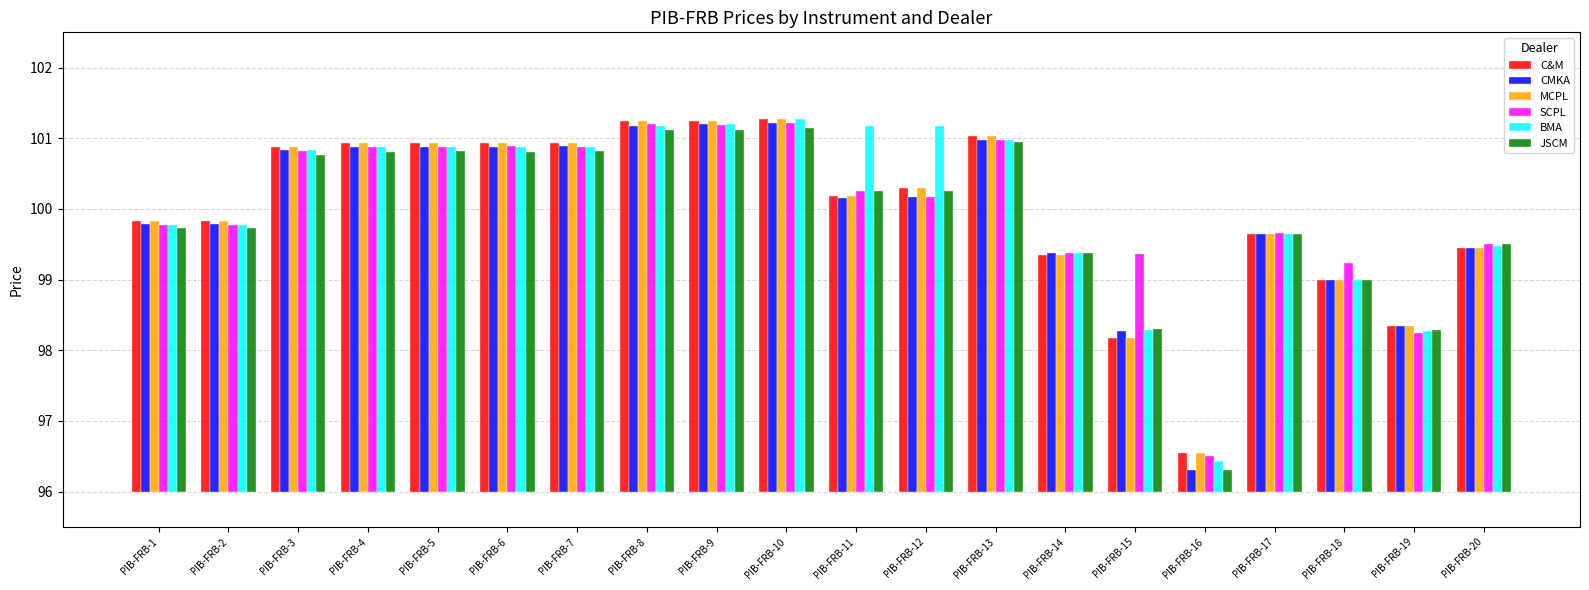

Rank the categories by C&M value from highest to lowest.

PIB-FRB-10, PIB-FRB-9, PIB-FRB-8, PIB-FRB-13, PIB-FRB-4, PIB-FRB-5, PIB-FRB-7, PIB-FRB-6, PIB-FRB-3, PIB-FRB-12, PIB-FRB-11, PIB-FRB-1, PIB-FRB-2, PIB-FRB-17, PIB-FRB-20, PIB-FRB-14, PIB-FRB-18, PIB-FRB-19, PIB-FRB-15, PIB-FRB-16